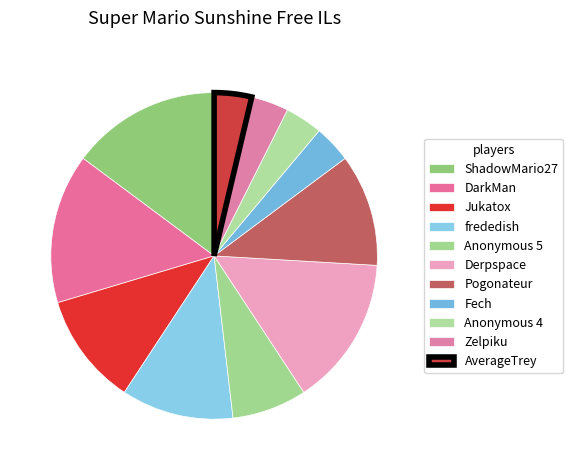

How many segments does this pie chart have?

11